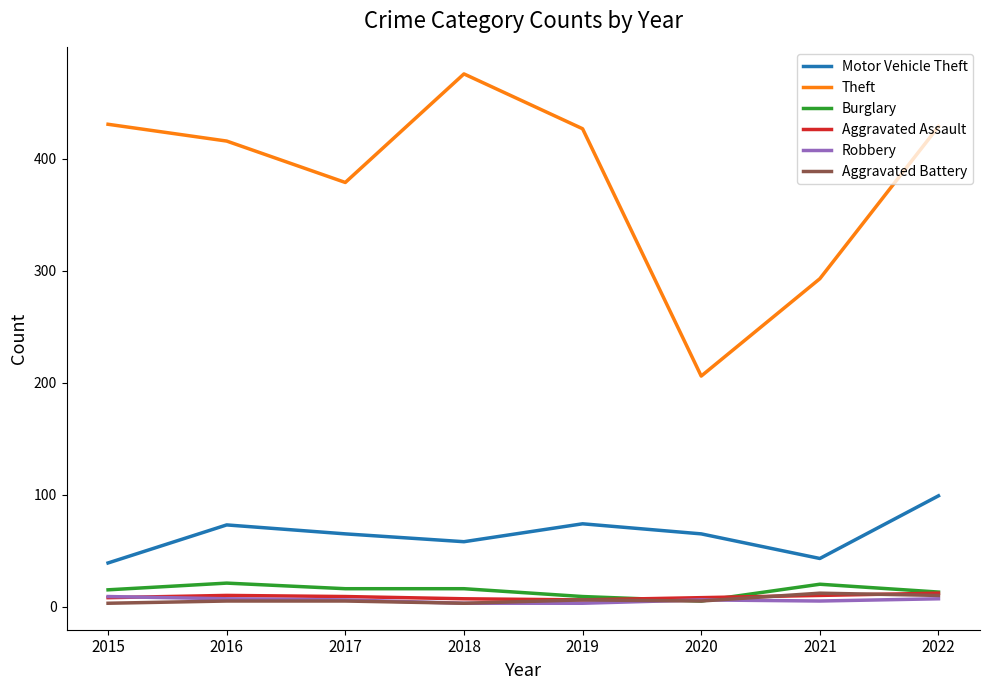

Is it true that Theft equals 252 at 2015?

False